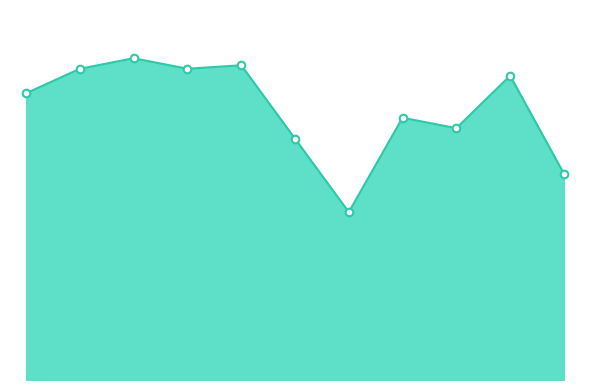

Does the chart have visible grid lines?

No